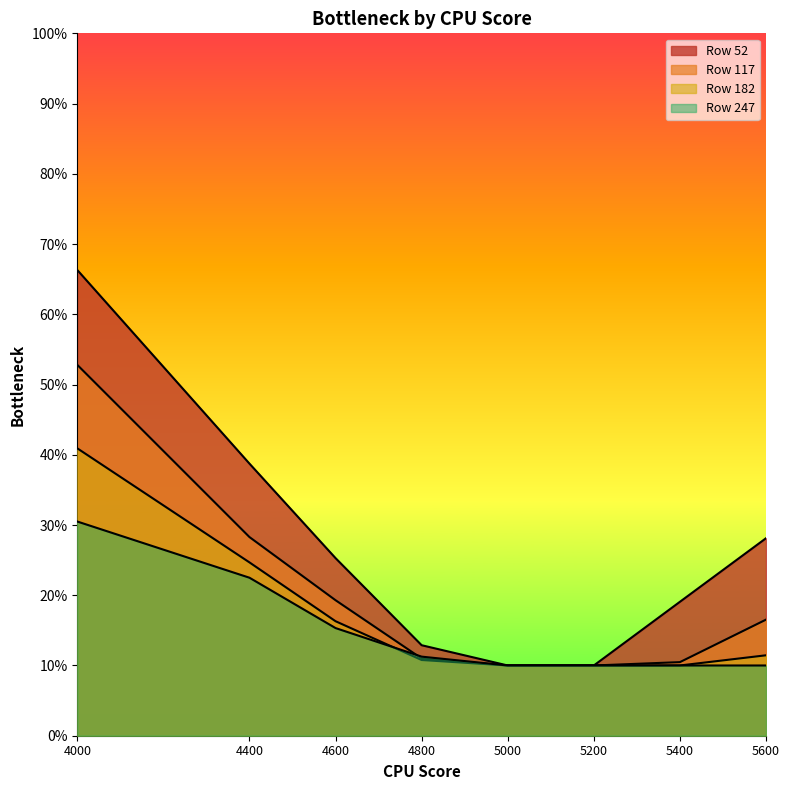

What is the total value across all series at 5600?

0.7